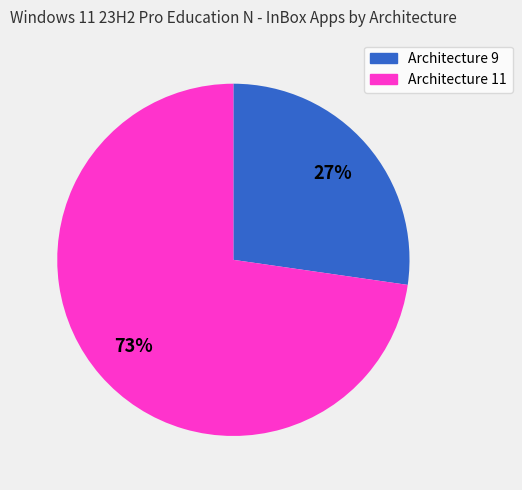

Which slice is the largest?

Architecture 11